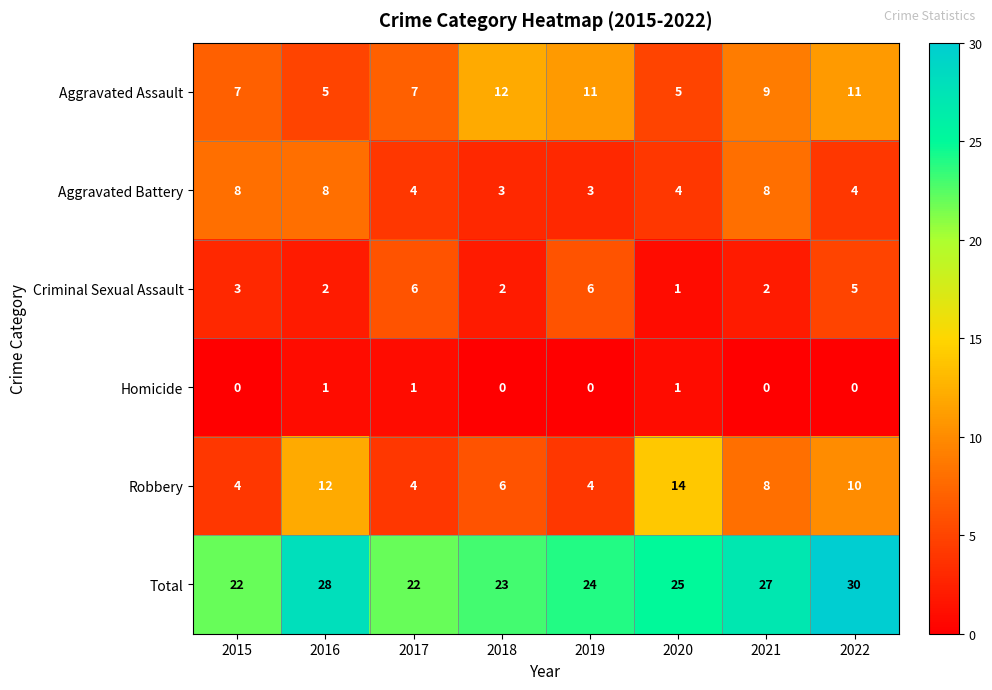

List the series in order of their peak value, lowest first.

Homicide, Criminal Sexual Assault, Aggravated Battery, Aggravated Assault, Robbery, Total